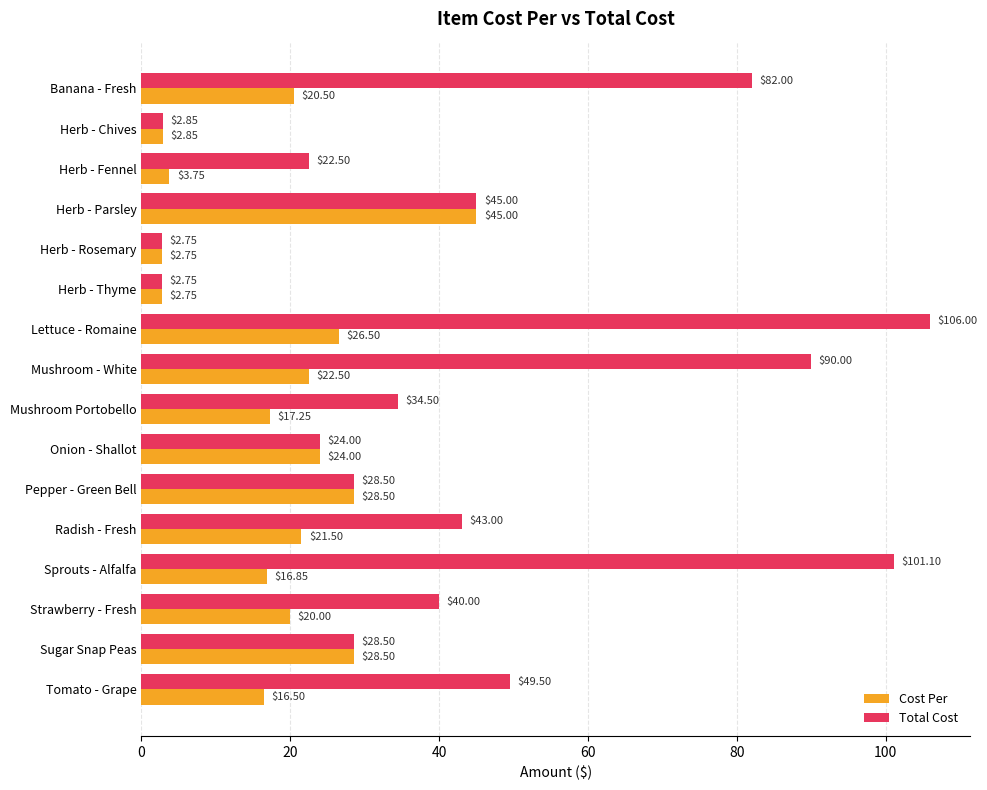

Which series has the widest spread of values?

Total Cost